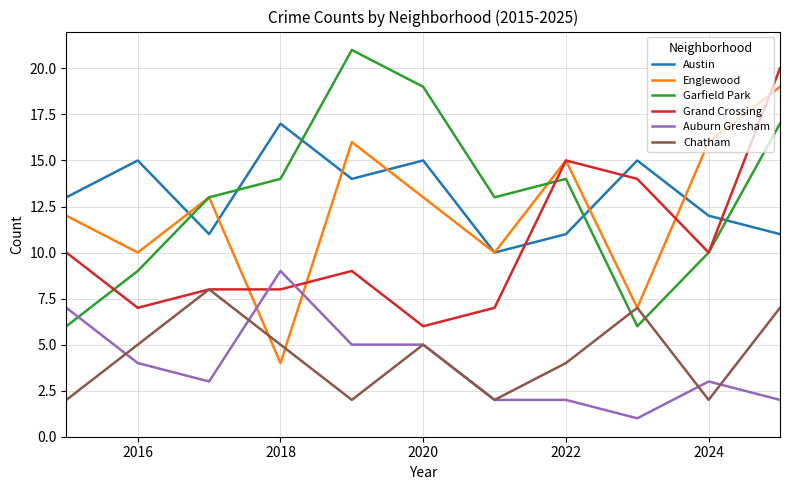

List the series in order of their peak value, lowest first.

Chatham, Auburn Gresham, Austin, Englewood, Grand Crossing, Garfield Park